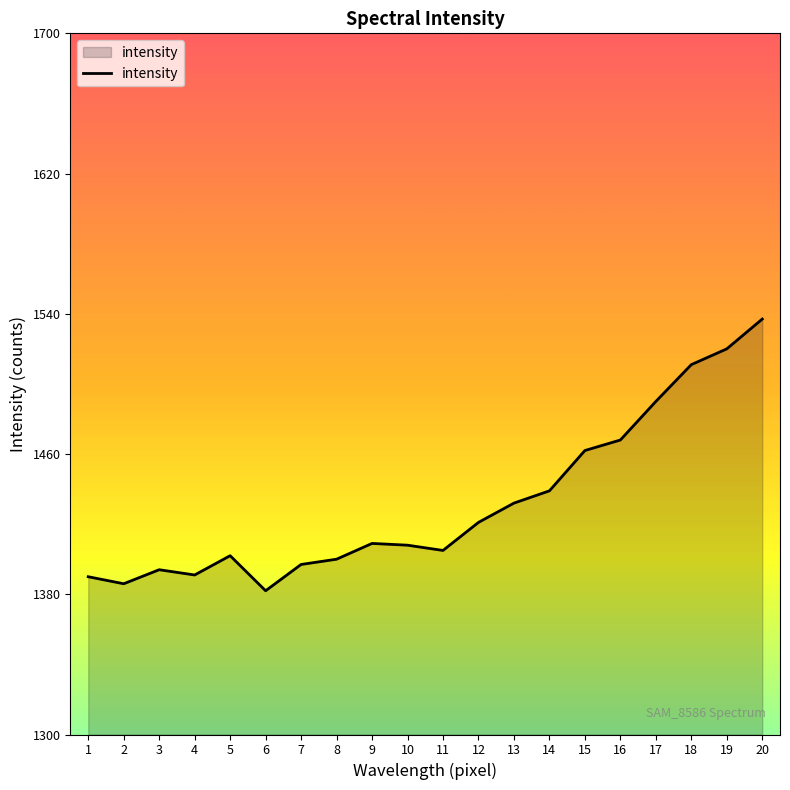

Where is the first local minimum?

2